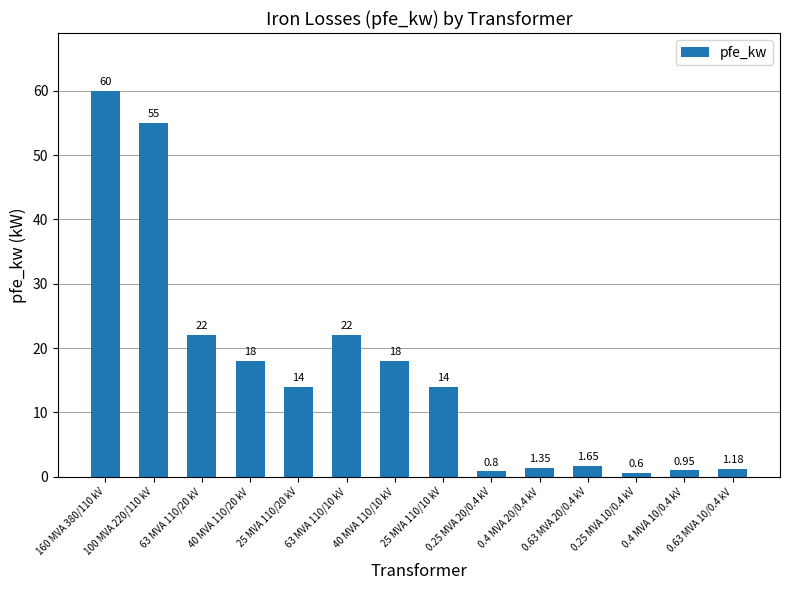

What is the difference between the values at 63 MVA 110/20 kV and 0.63 MVA 10/0.4 kV?

20.8